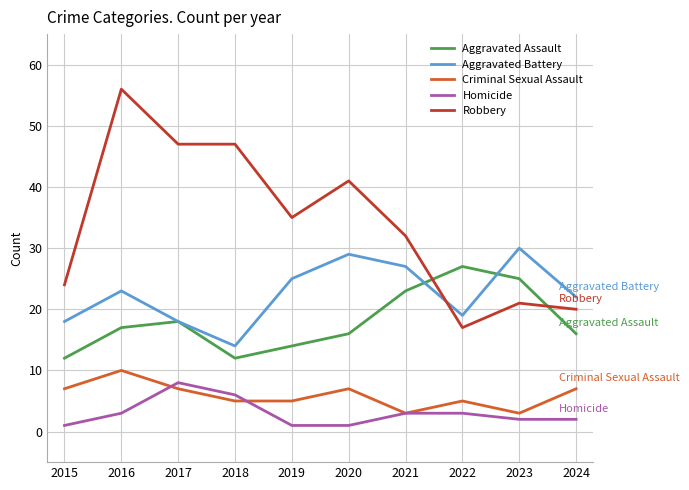

Which series changed the most between 2016 and 2017?

Robbery